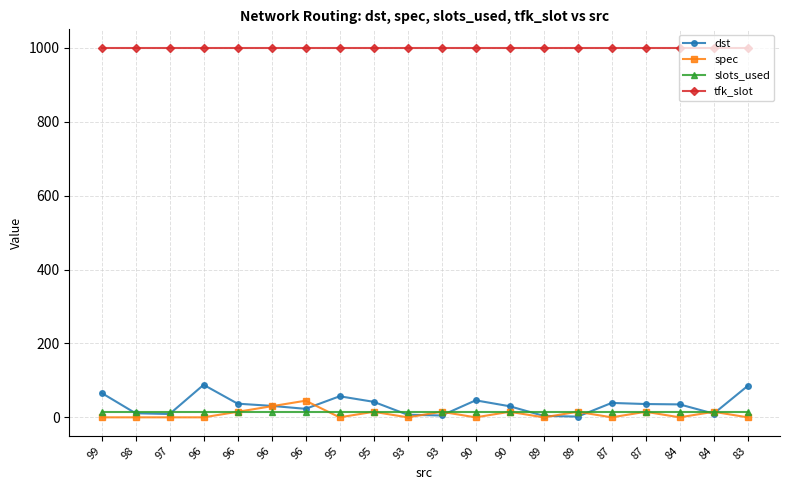

The value of dst at 96 is 38. True or false?

False